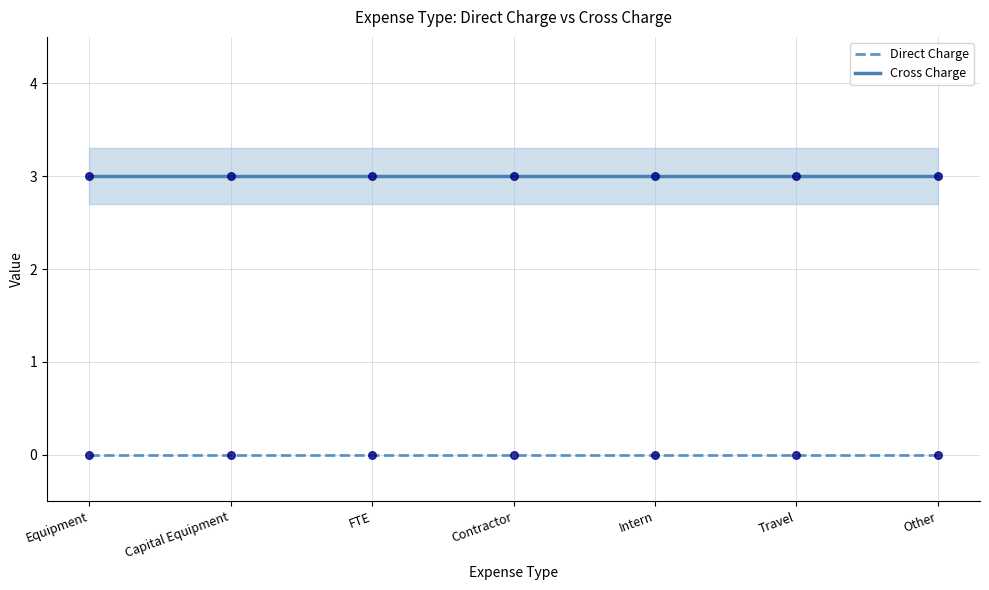

At how many categories does at least one series exceed 1?

7